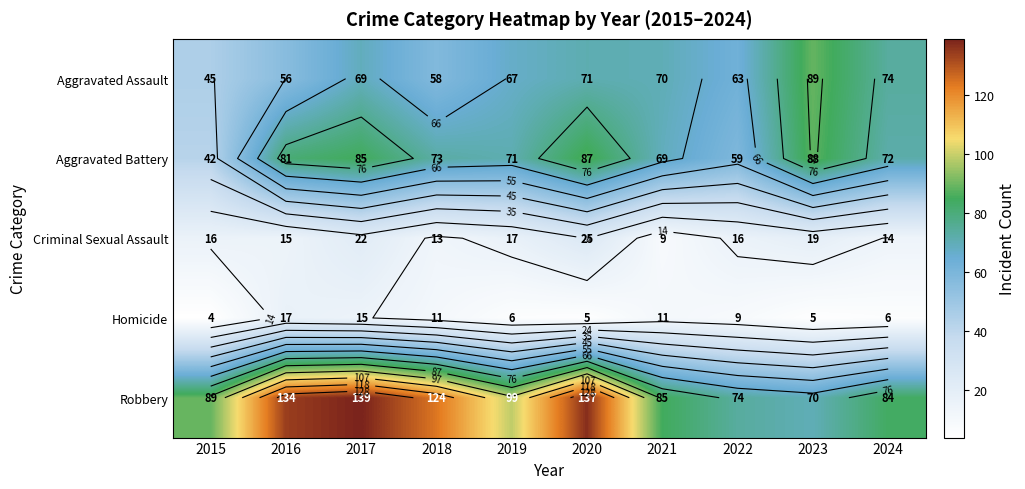

What is the sum of all Aggravated Assault values?

662